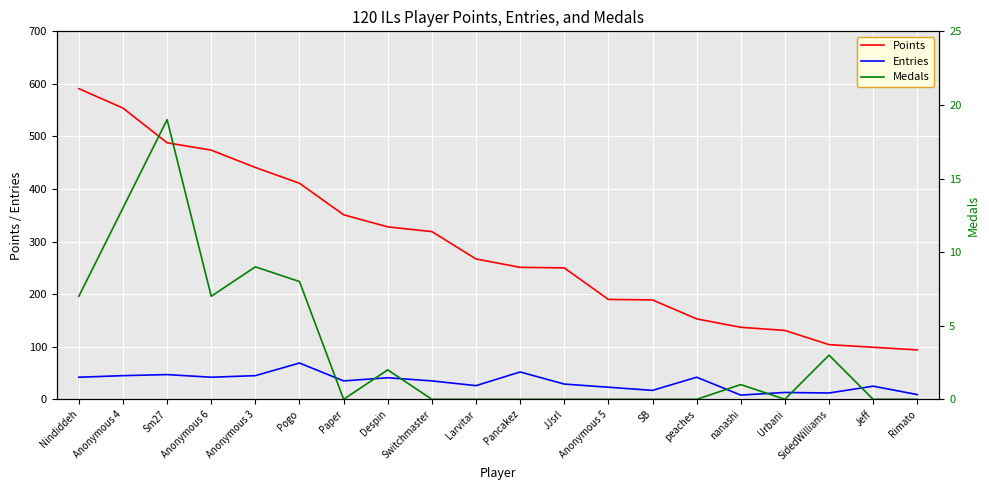

Where is the first local maximum for Medals?

Sm27